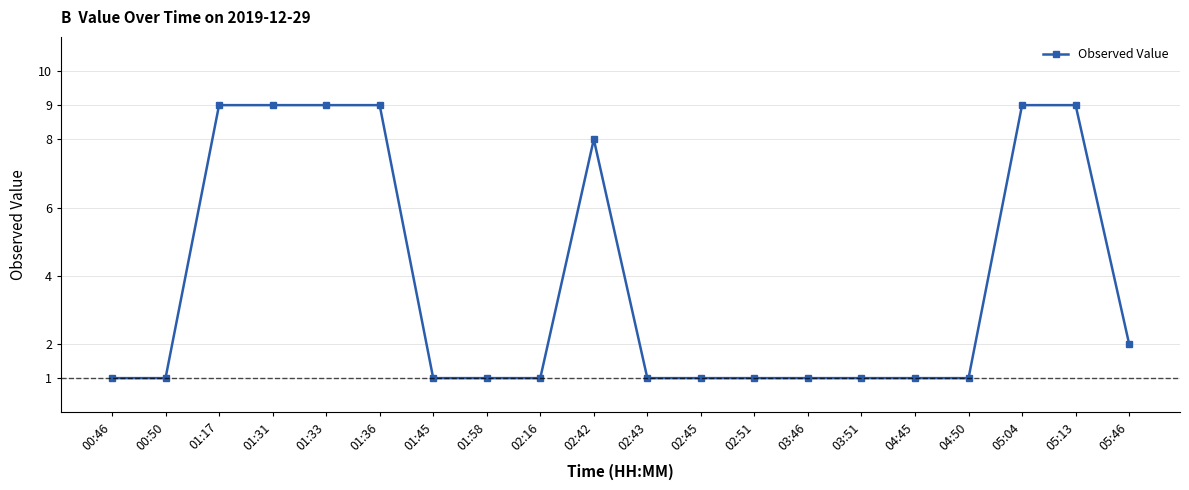

Count the number of data series in this chart.

1